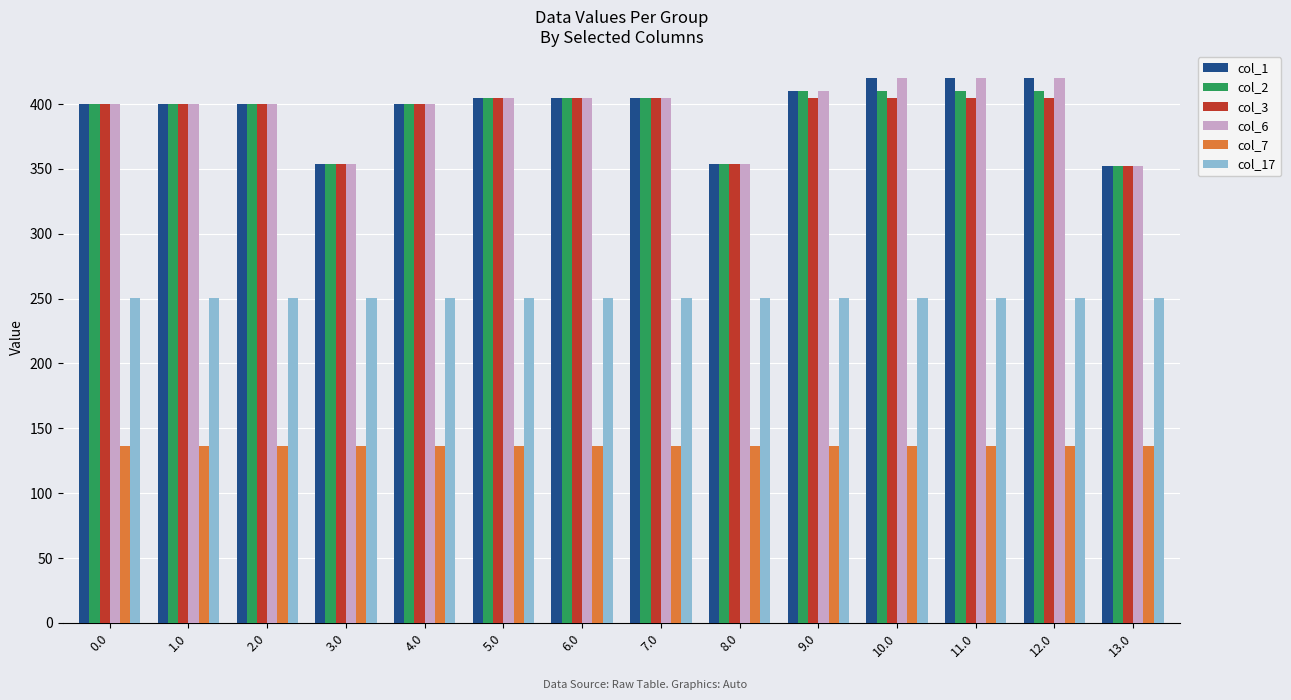

What is the label of the 7th bar from the left?

6.0